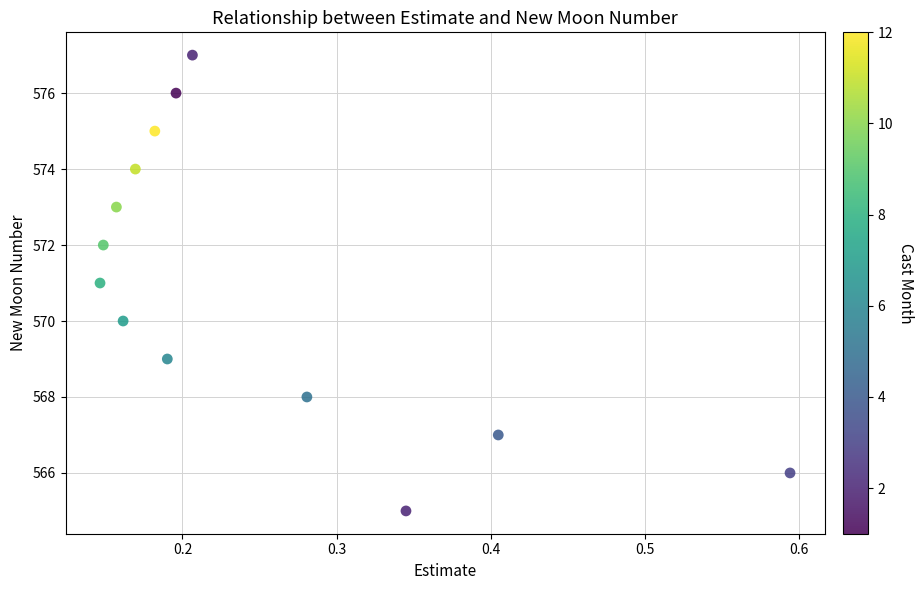

What is the range of Y values (max minus min)?

12